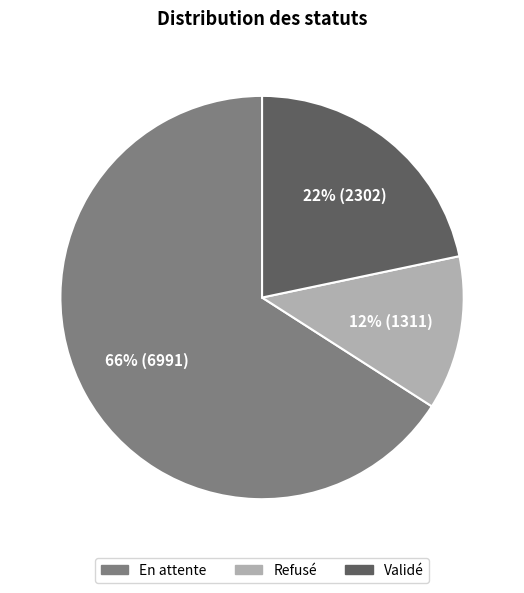

Combined, do Refusé and En attente account for over 50%?

Yes